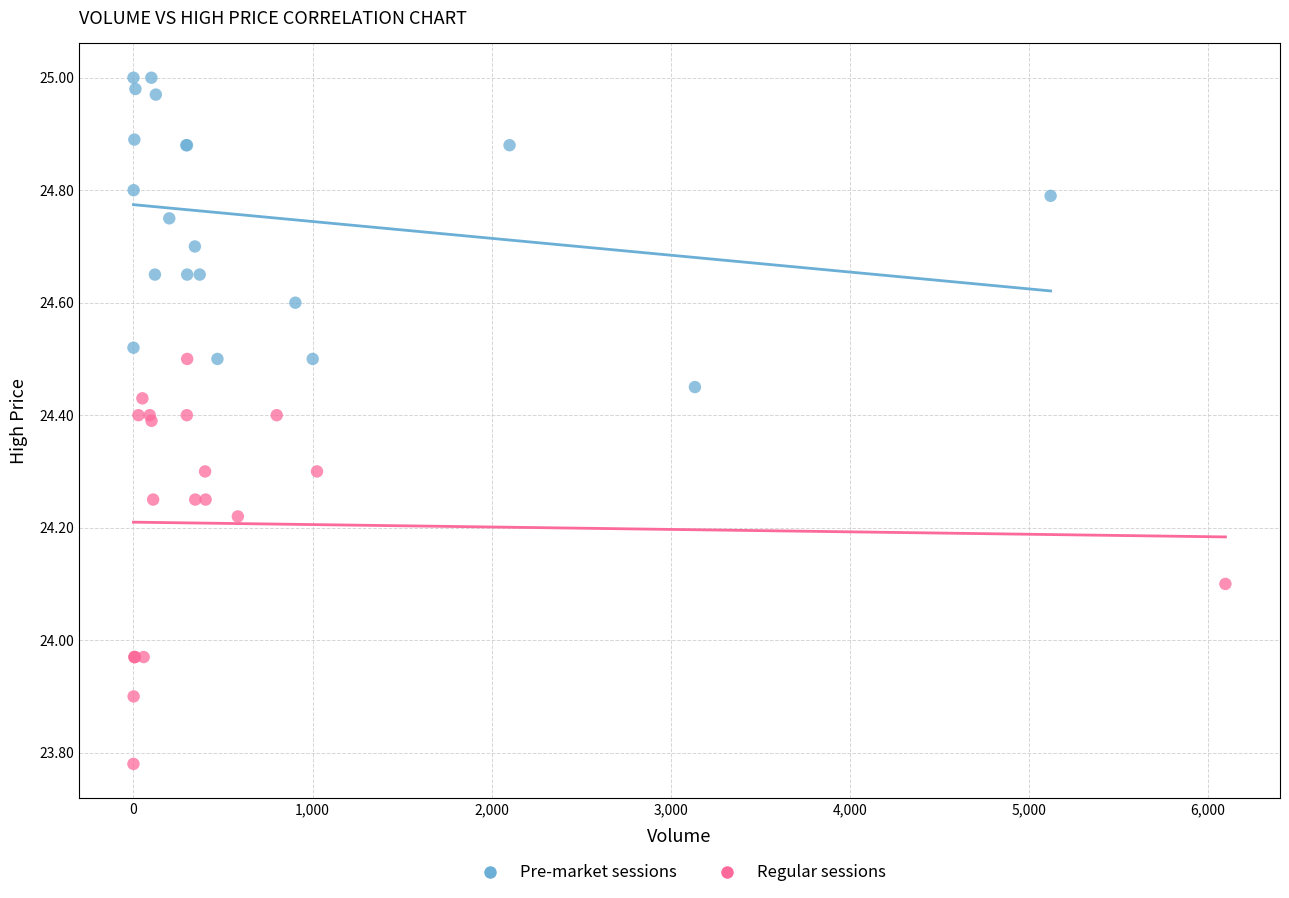

Which series has the largest Y range (max minus min)?

Regular sessions